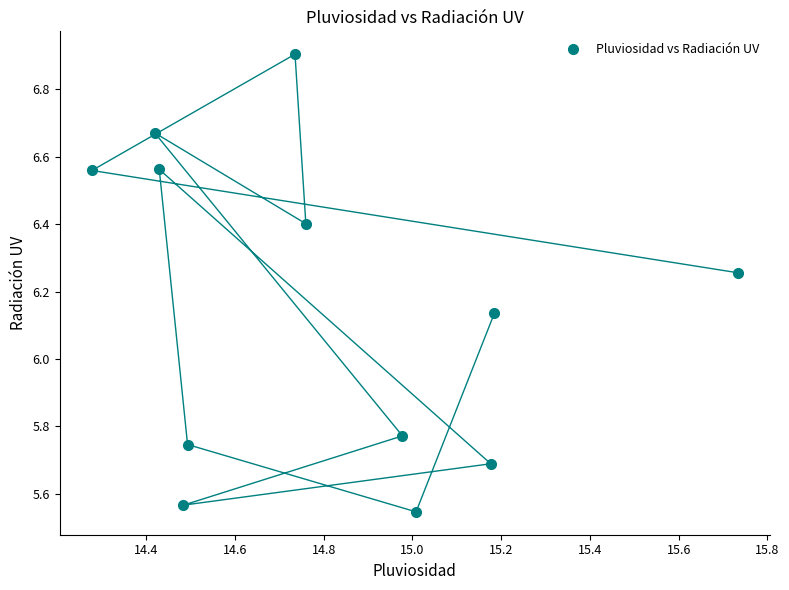

What is the range of X values (max minus min)?

1.5